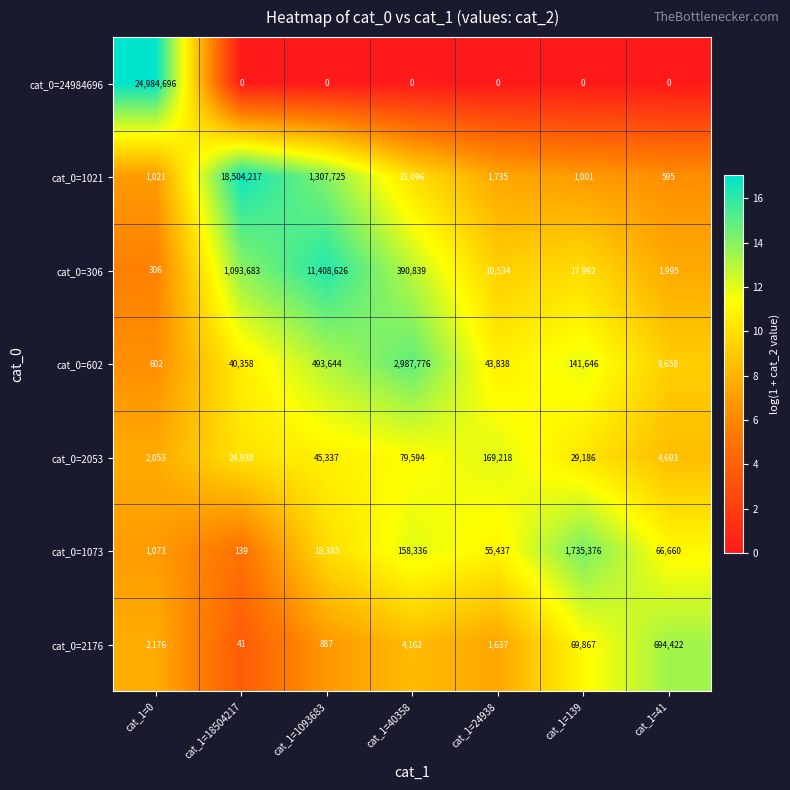

What is the greatest value displayed?

24984696